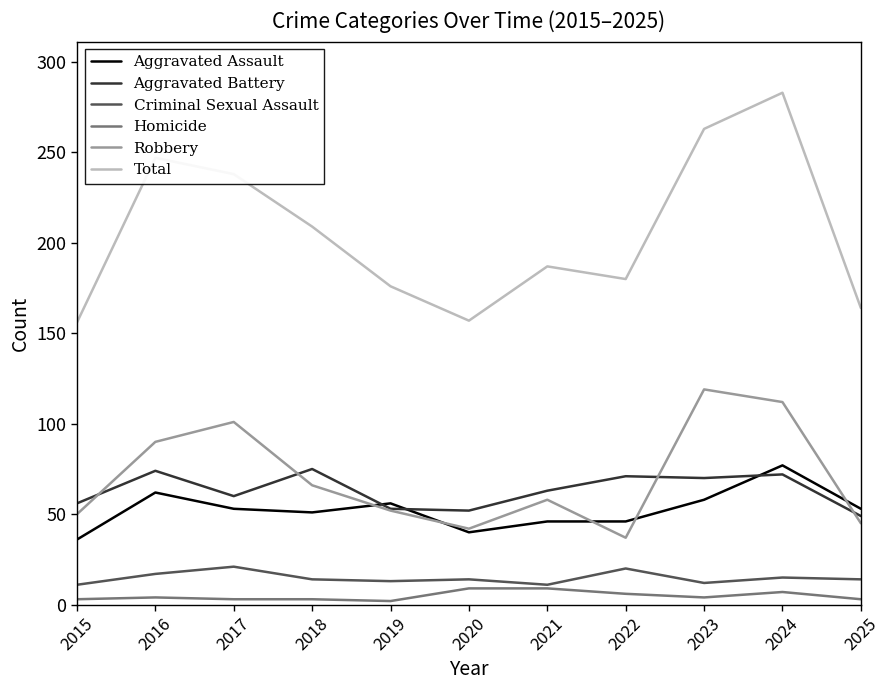

True or false: Aggravated Battery and Total cross at least once.

False